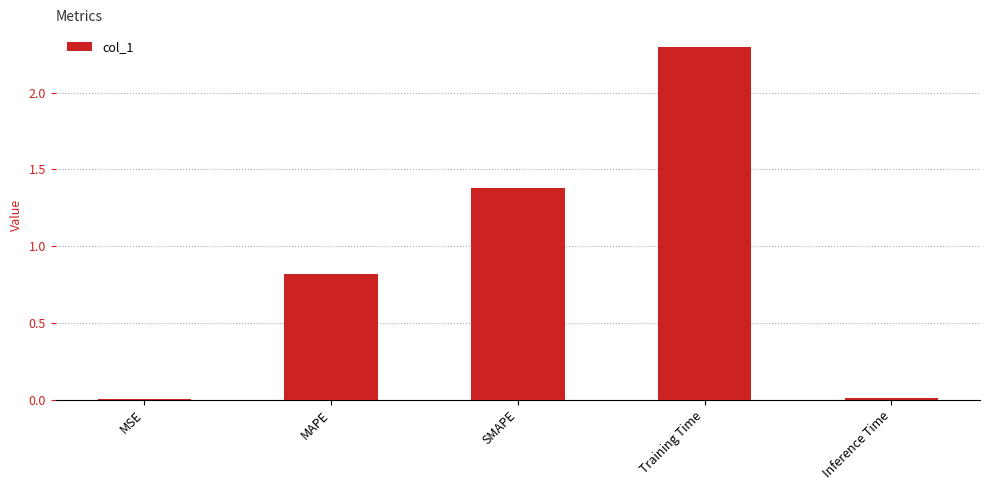

True or false: the data shows 0.5 at Training Time.

False